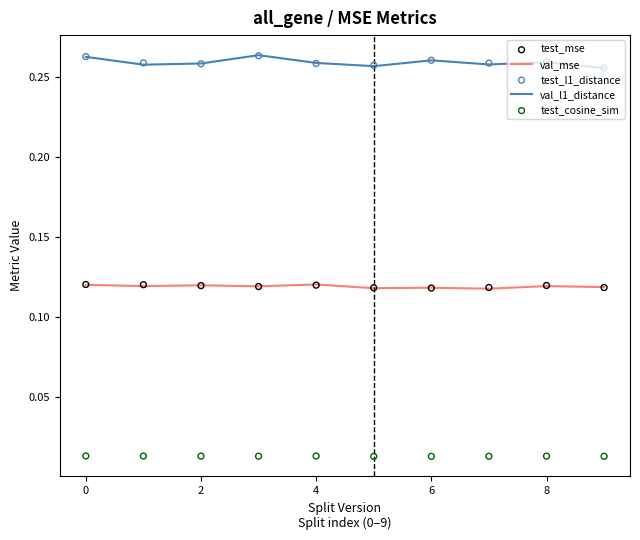

At how many categories does at least one series exceed 0?

10